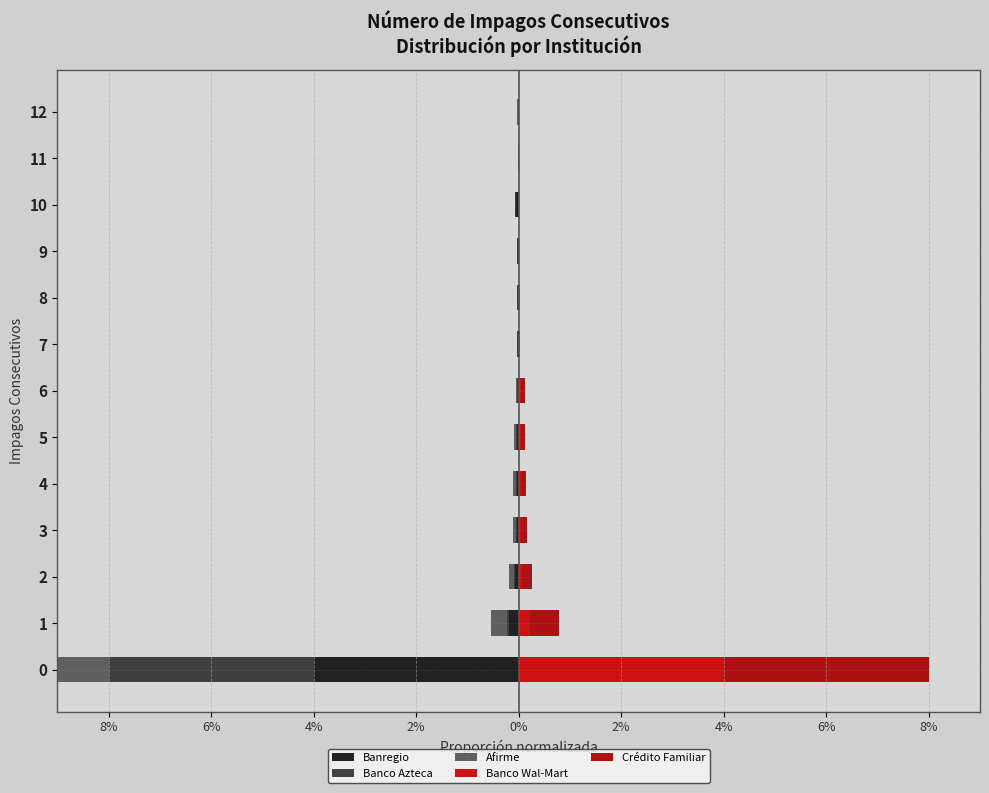

Which series has the largest total across all categories?

Crédito Familiar